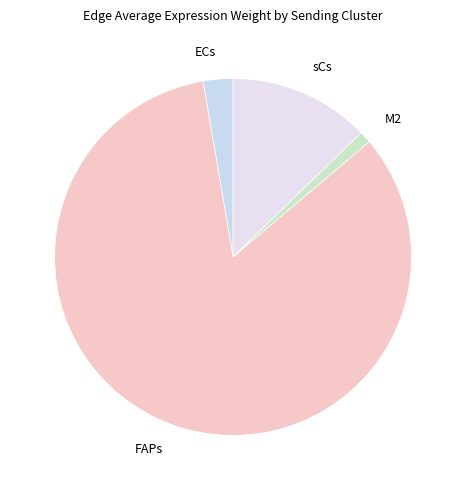

Is the sum of FAPs and ECs greater than half?

Yes